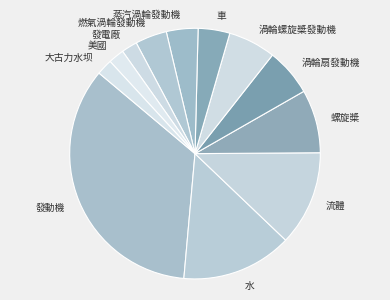

Approximately how many times larger is the value at 渦輪螺旋槳發動機 compared to 水?

0.4